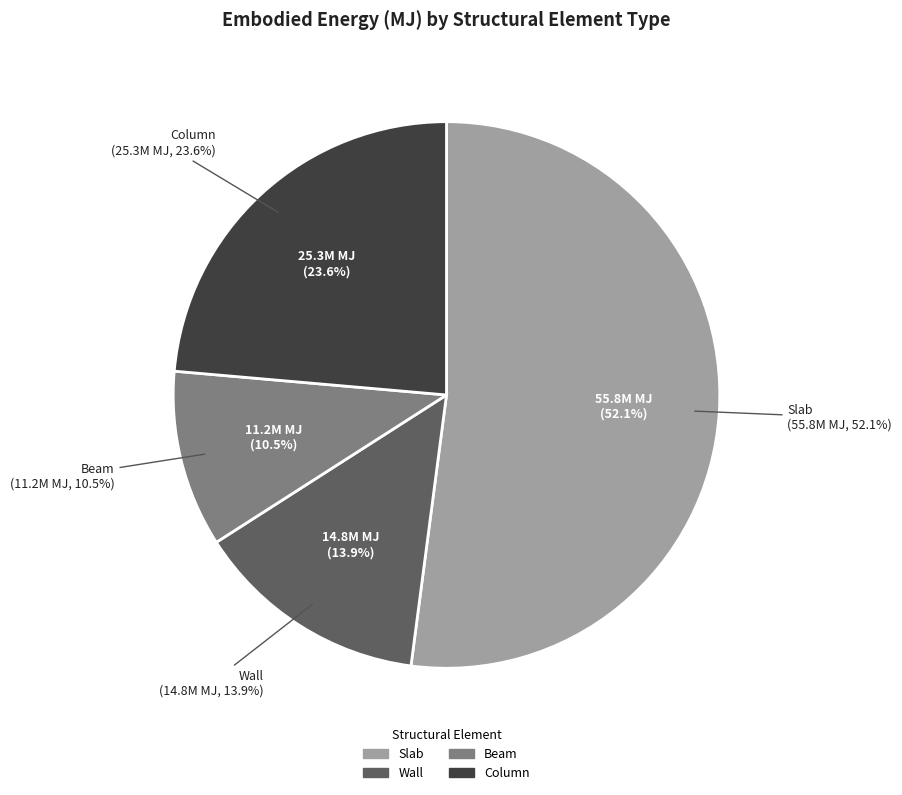

What percentage is the Column slice, to the nearest percent?

24%